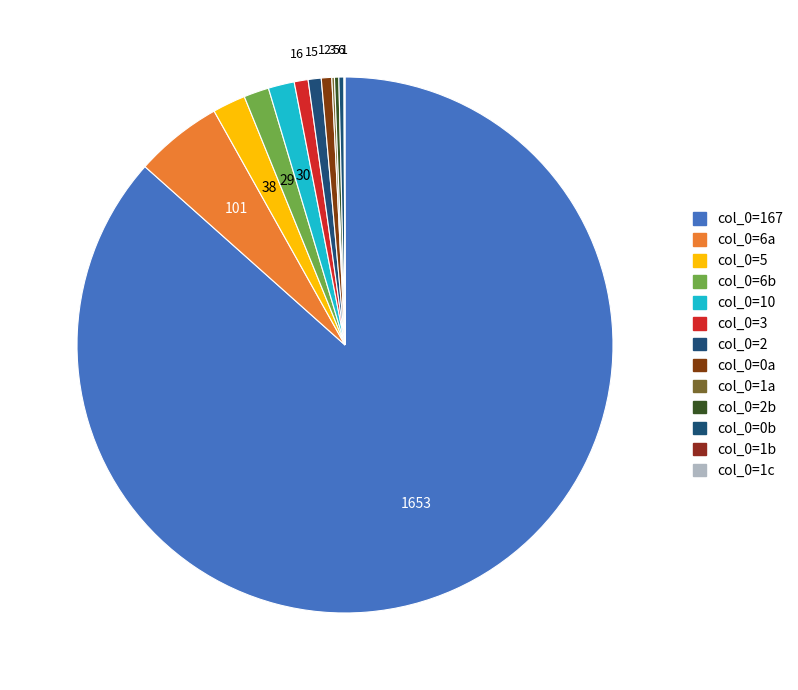

How many slices are in this pie chart?

13